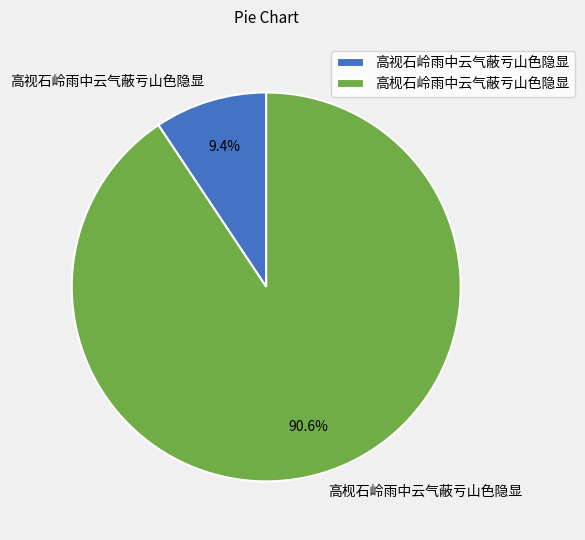

Approximately how many times larger is the value at 高视石岭雨中云气蔽亏山色隐显 compared to 高枧石岭雨中云气蔽亏山色隐显?

0.1